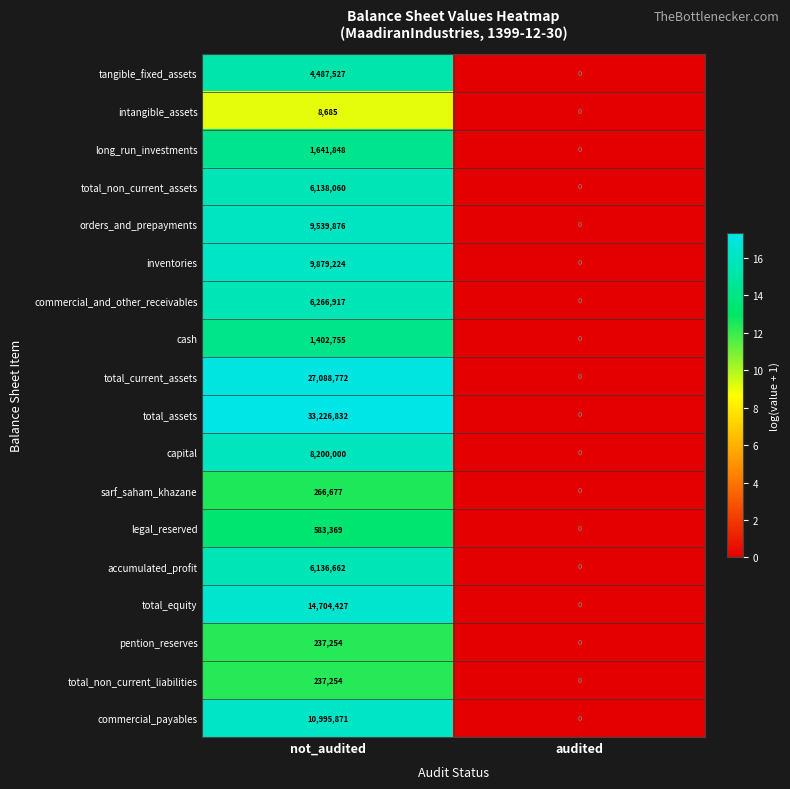

Is it true that total_non_current_liabilities equals 115806 at audited?

False